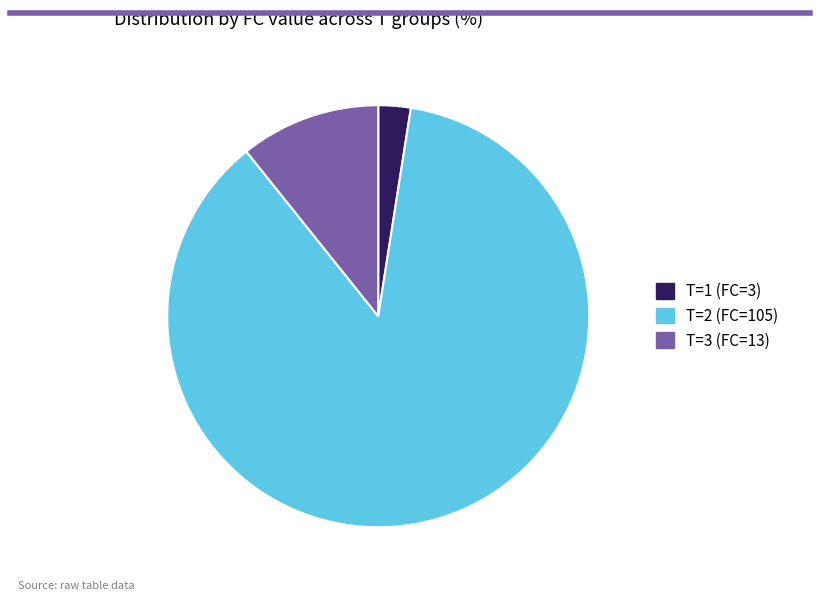

Which category has the biggest portion of the pie?

T=2 (FC=105)